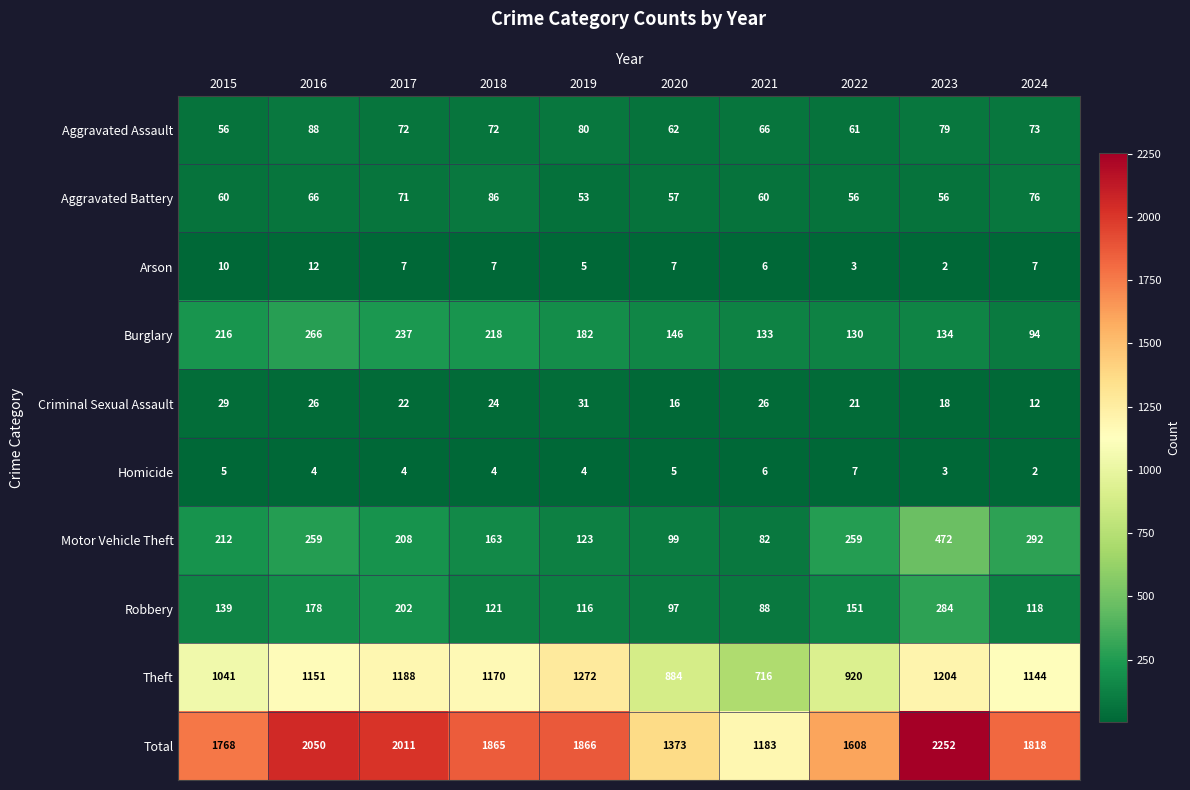

What value does the Burglary series have at 2022, to the nearest 5?

130